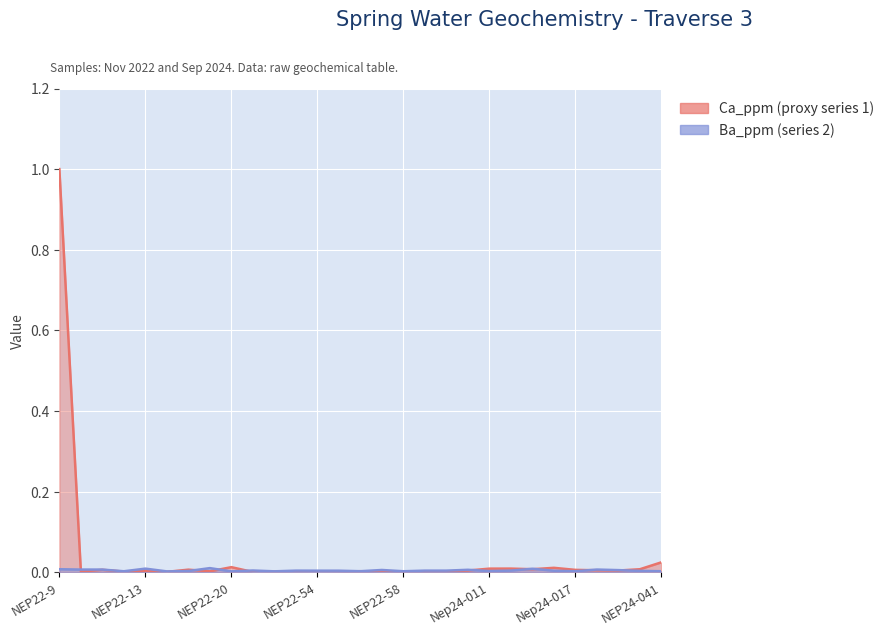

How many interior local valleys does the Ca_ppm series have?

9